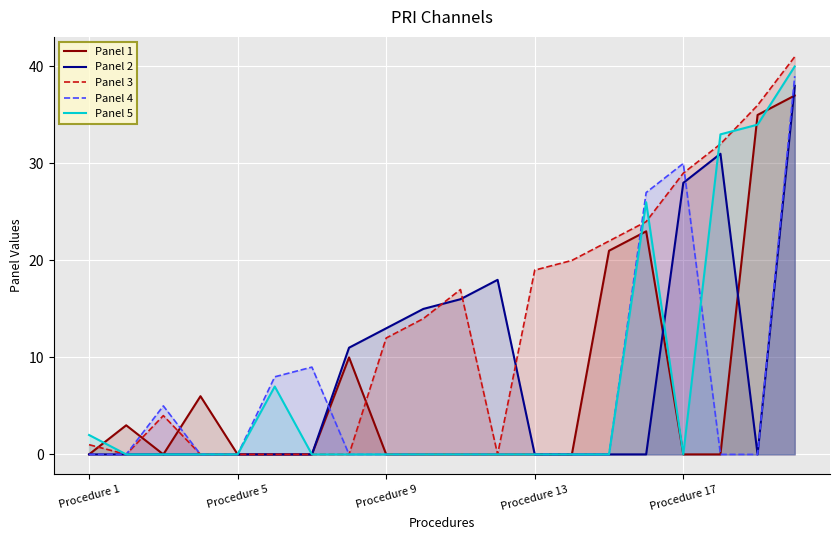

What is the spread (max minus min) of values at 10?

17